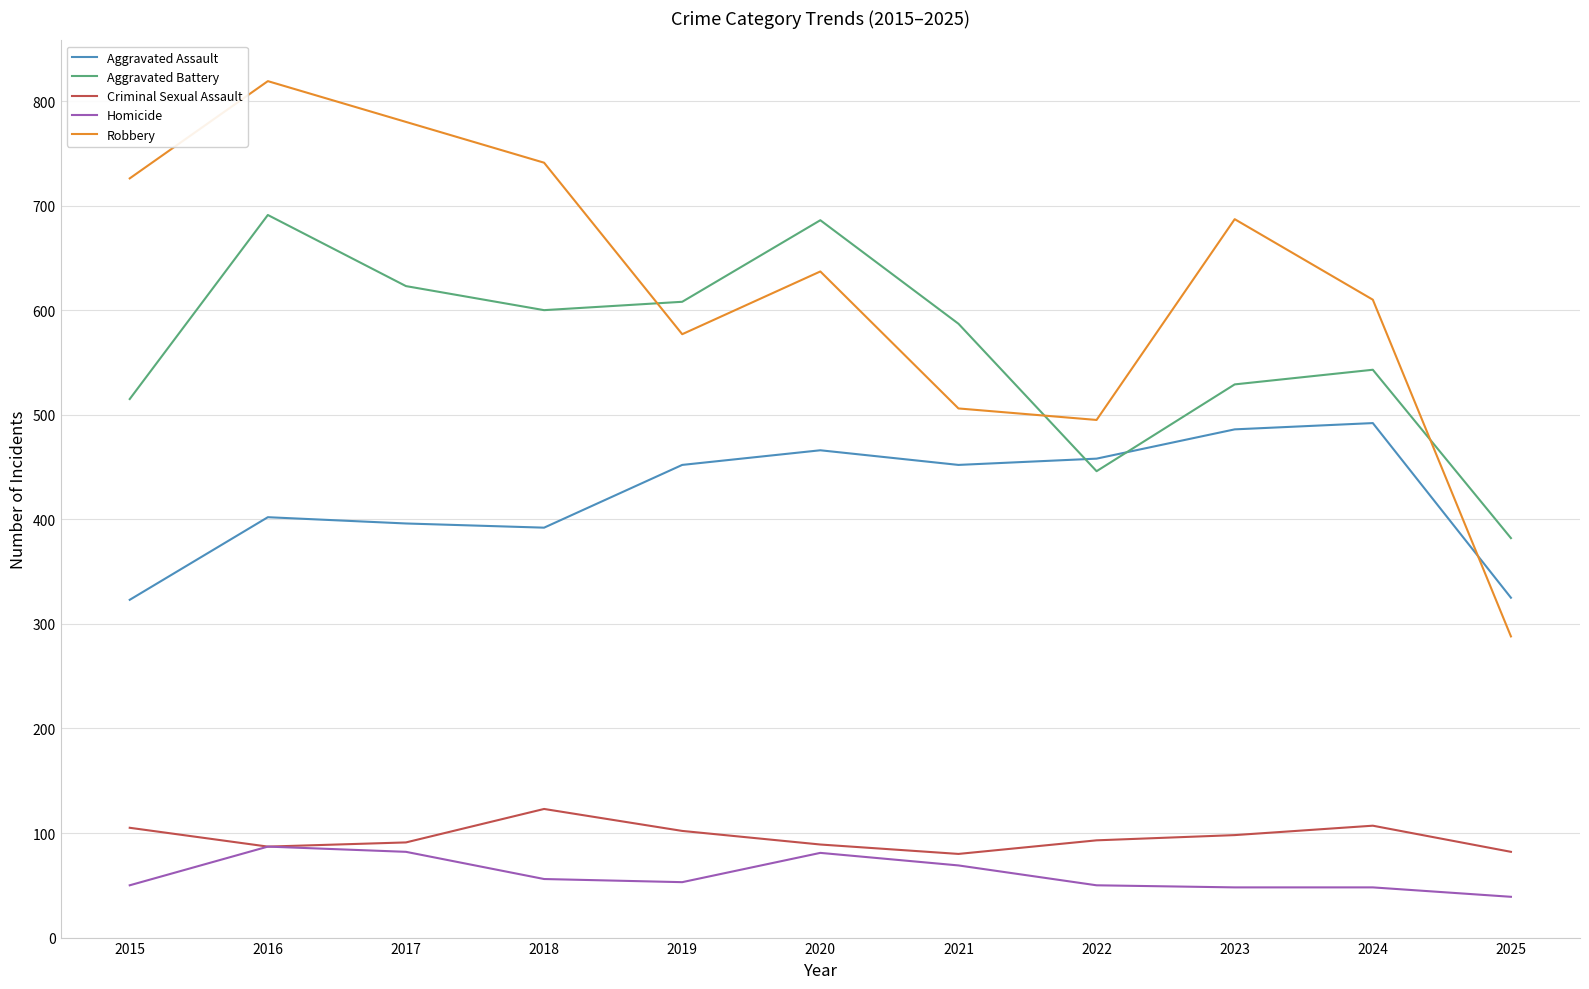

What value does the Robbery series have at 2017?

780